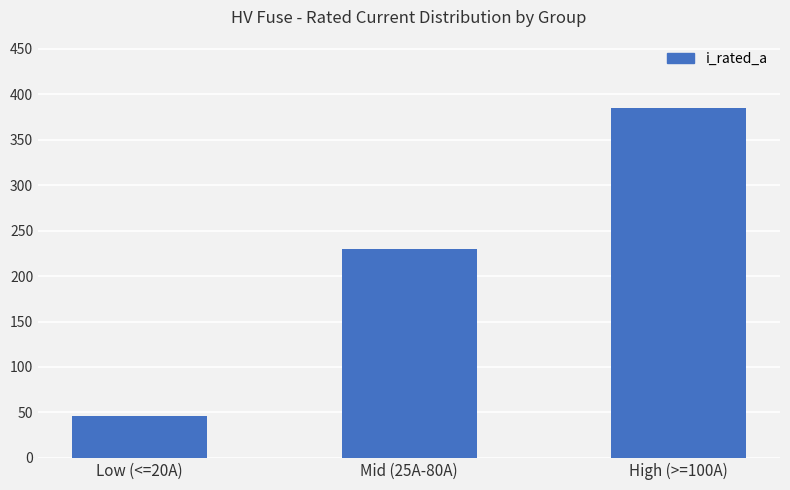

What is the greatest value displayed?

385.0